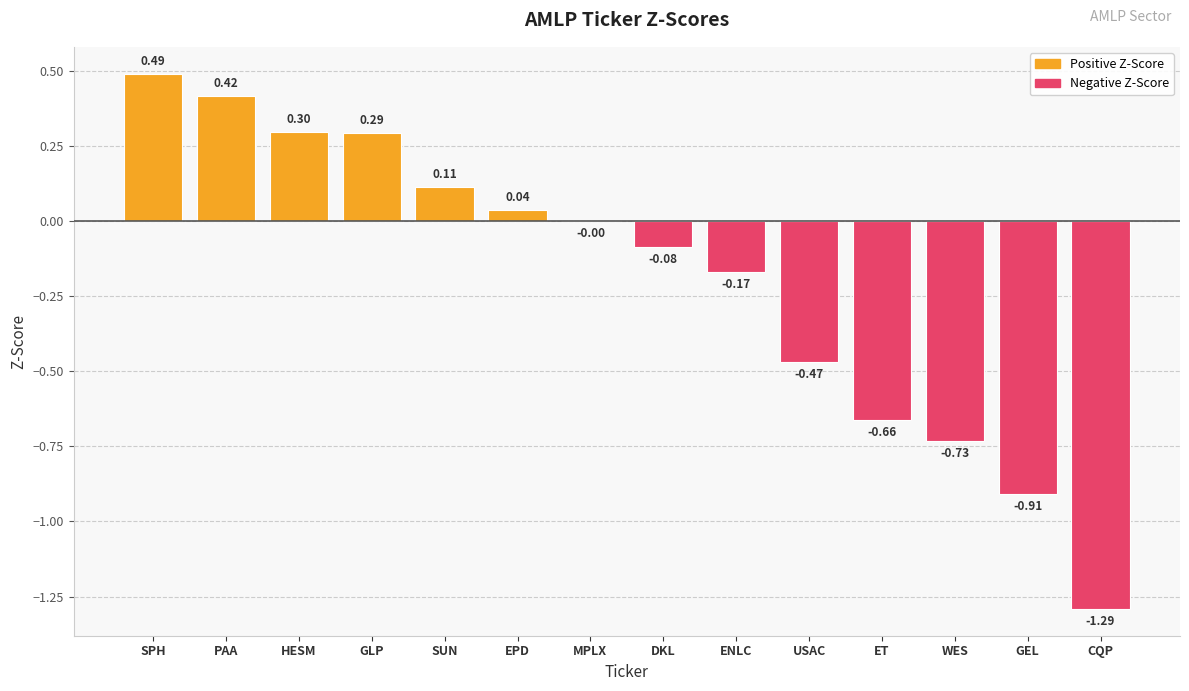

The value at SUN is 0.0. True or false?

False